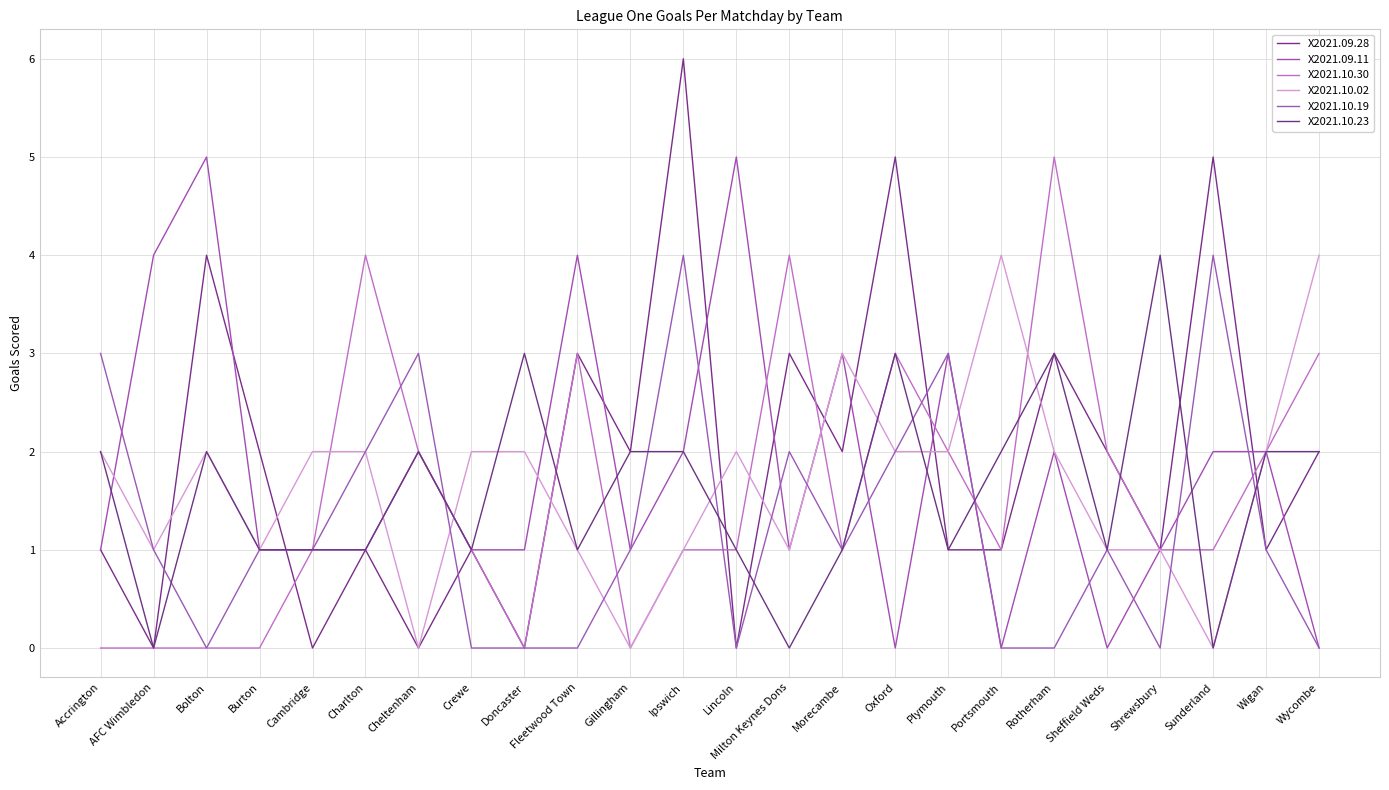

What is the label of the 11th point from the right?

Milton Keynes Dons